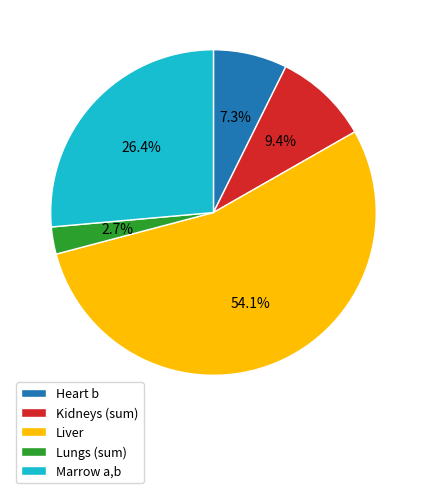

Does any single category account for the majority?

Yes